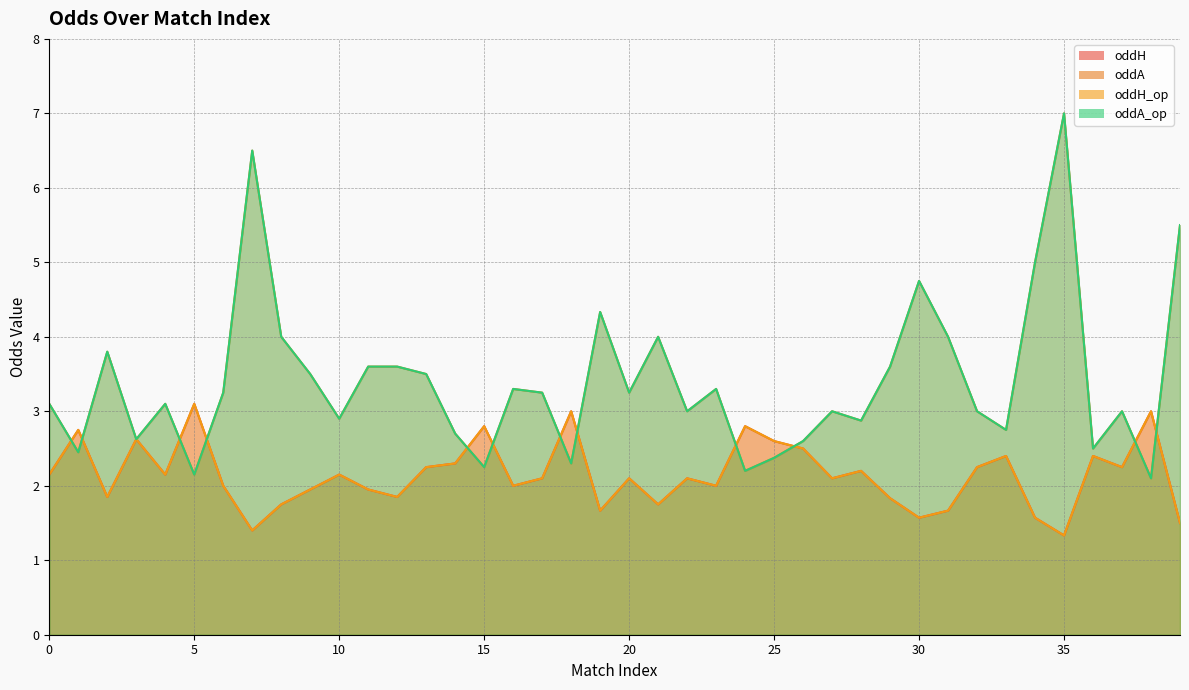

How many data points in oddA_op are above 3?

22